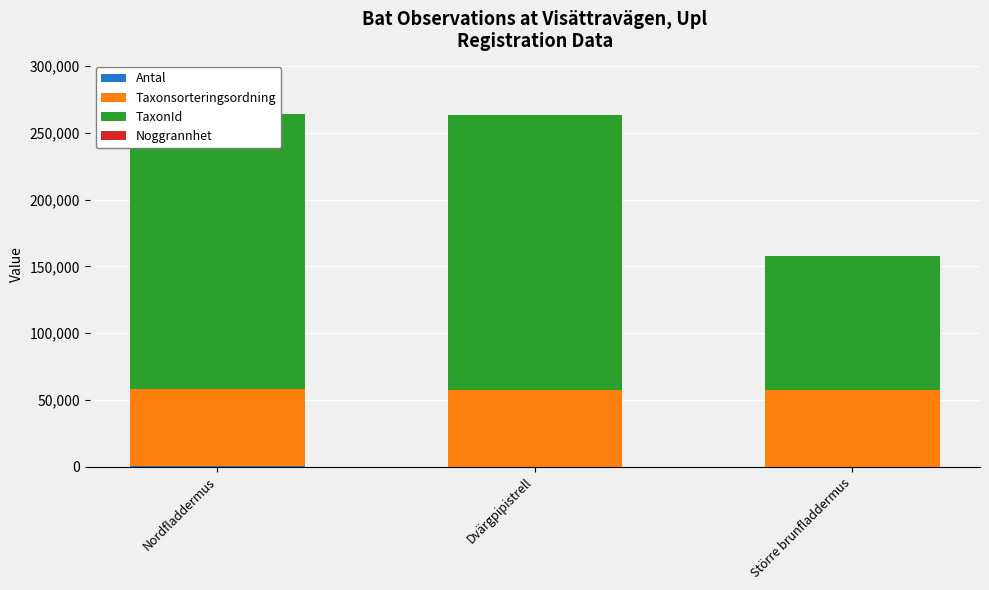

At which category is the sum across all series the highest?

Nordfladdermus